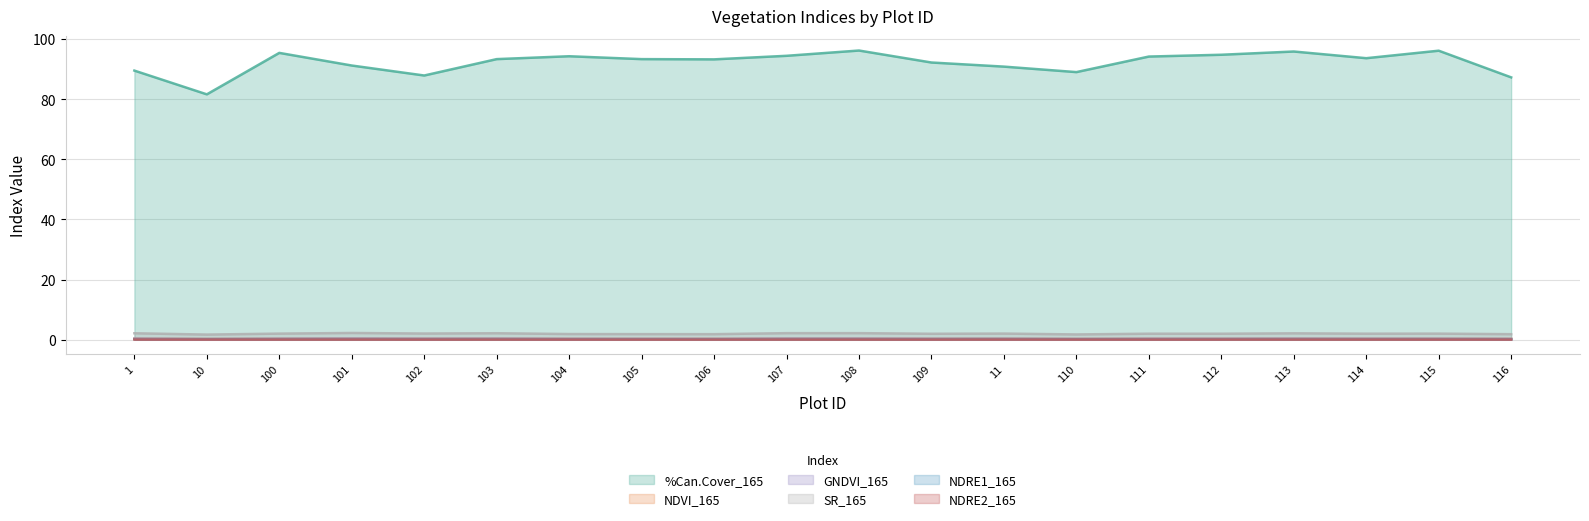

True or false: %Can.Cover_165 and NDRE2_165 cross at least once.

False